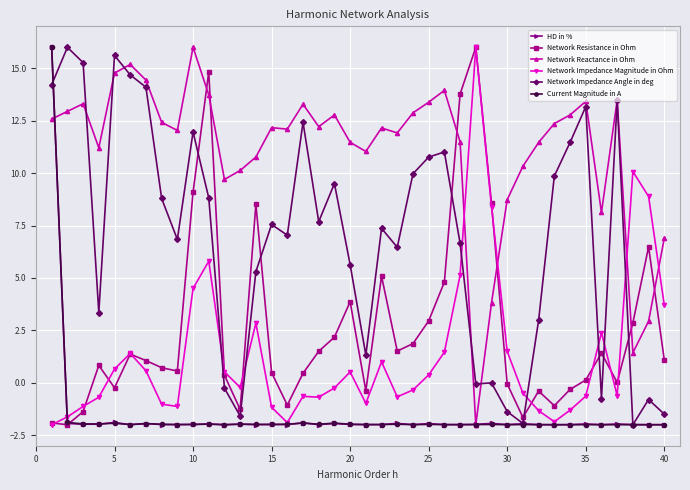

What is the value of the Network Resistance in Ohm point at the 15th from the left?

0.5